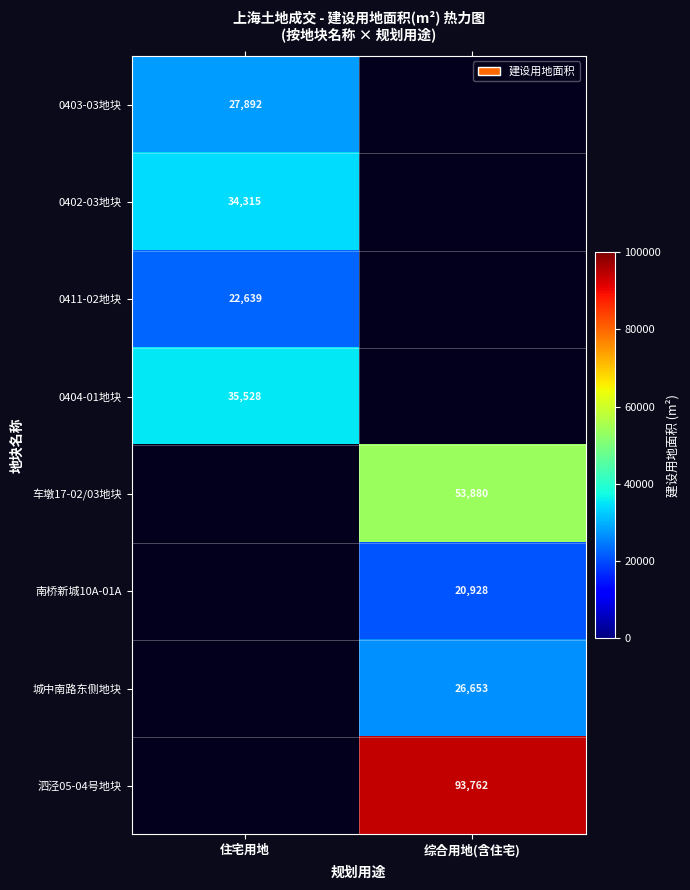

True or false: 城中南路东侧地块 has a value of 47334 at 综合用地(含住宅).

False